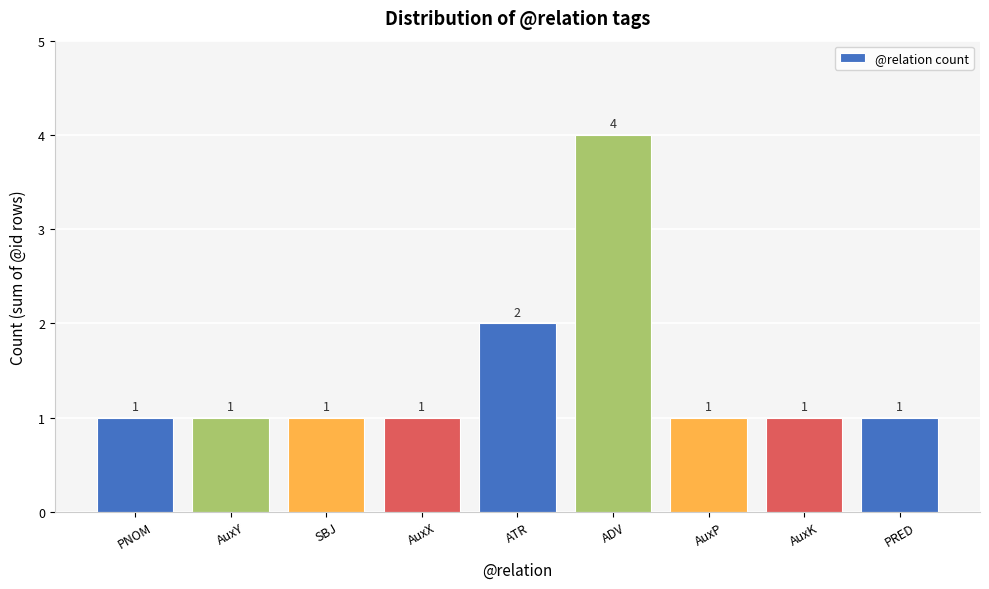

Count the values in the range 1 to 2.

8